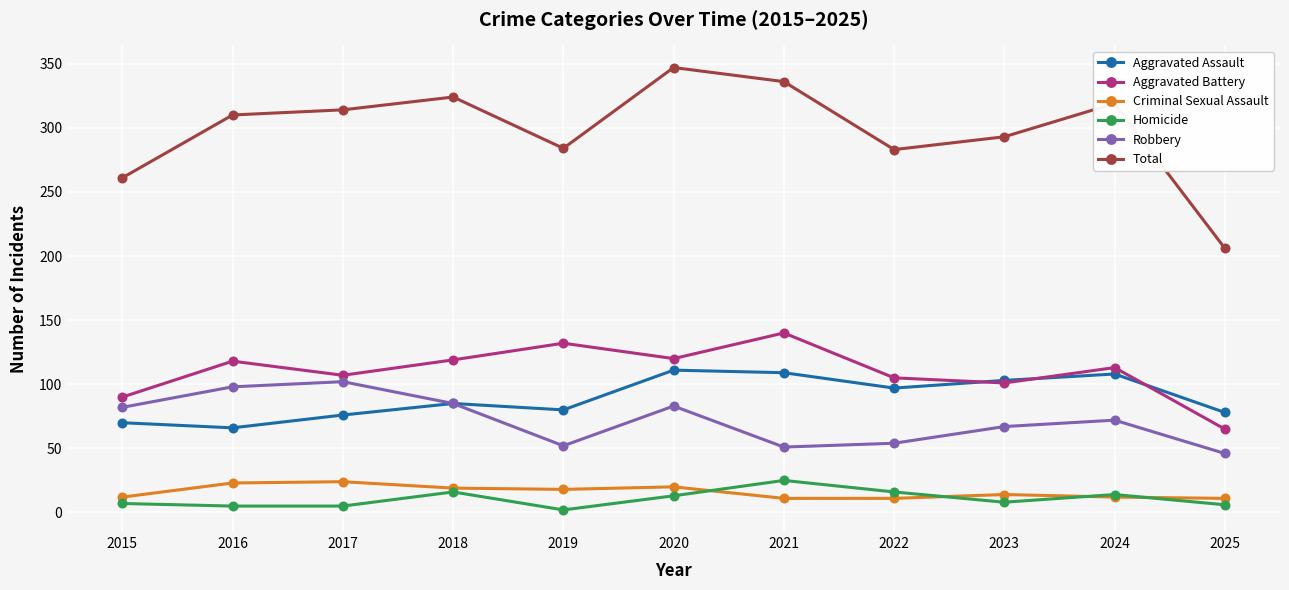

Is it true that Aggravated Assault equals 139 at 2025?

False